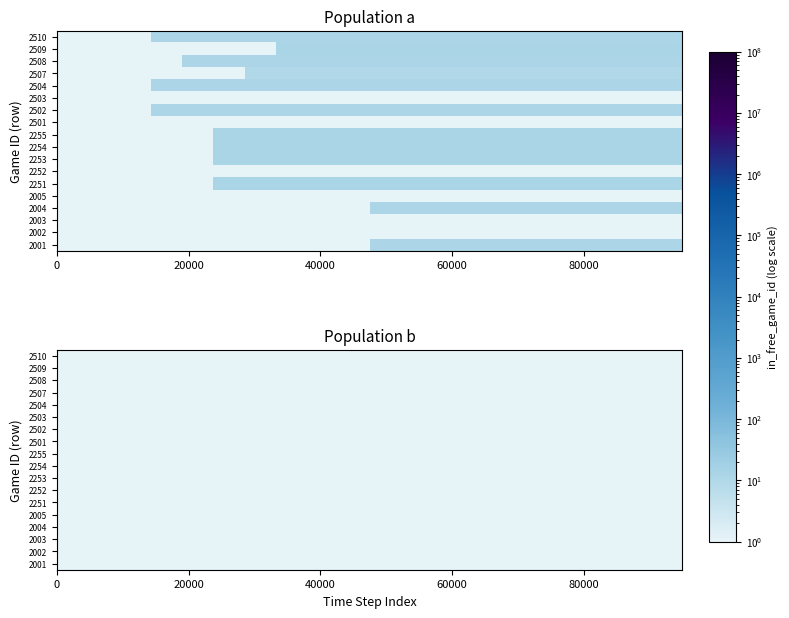

What is the average value of the 2255 series?

1.9